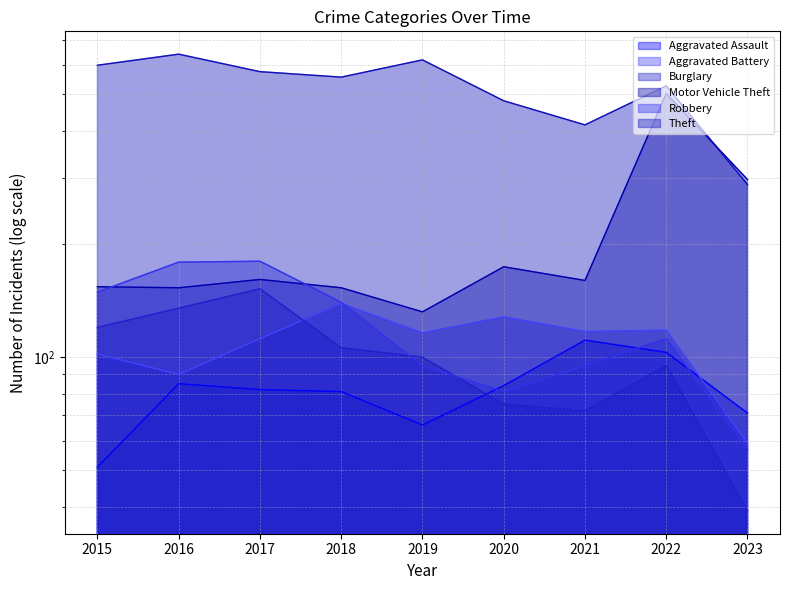

Where does the Motor Vehicle Theft series first go above 160?

2017